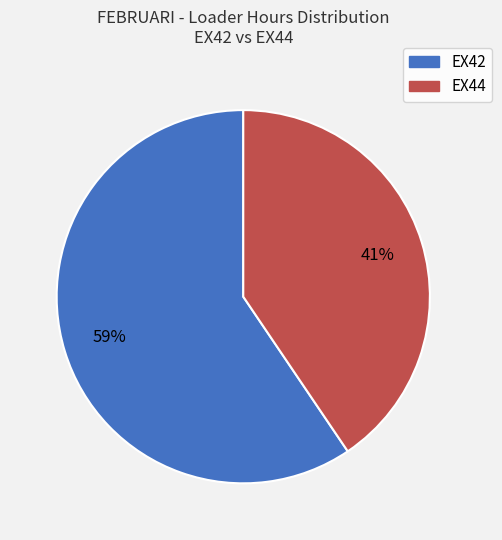

Does any single category account for the majority?

Yes